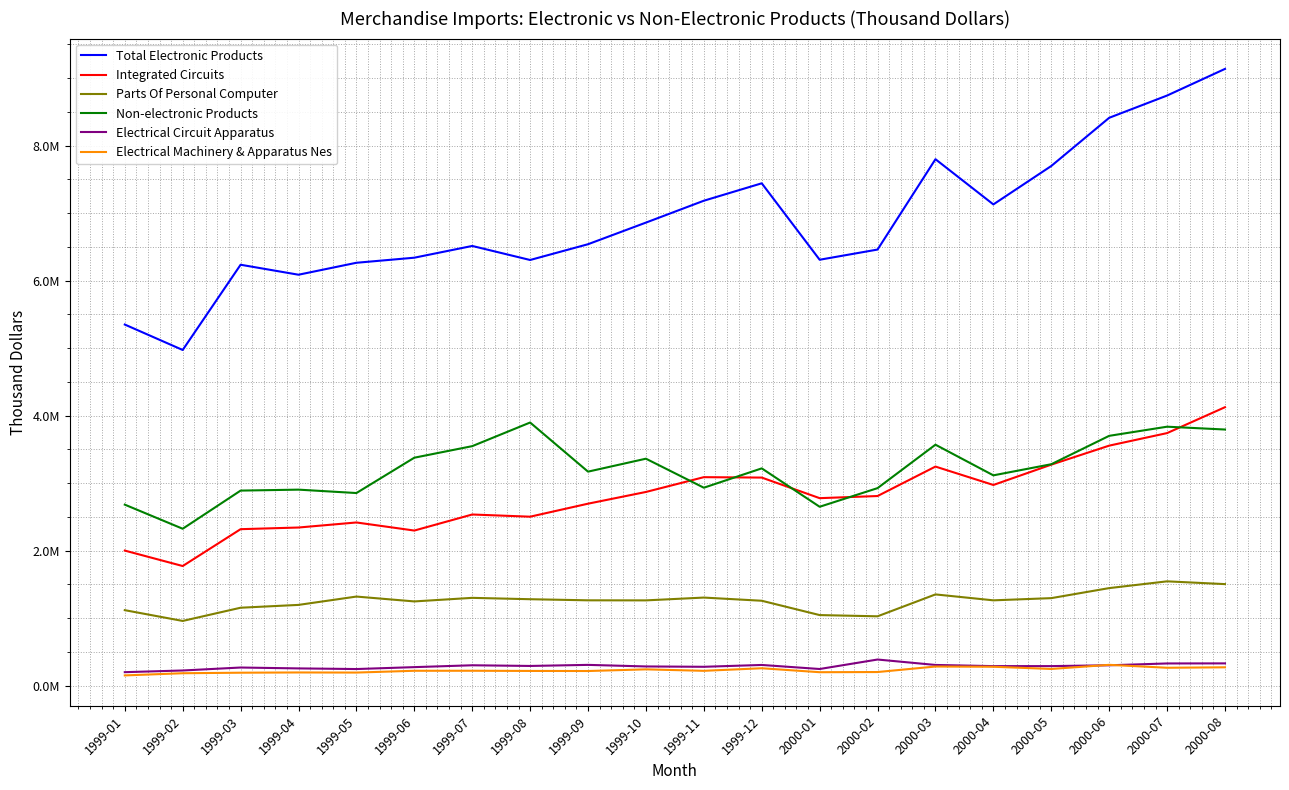

True or false: Total Electronic Products and Parts Of Personal Computer intersect in this chart.

False